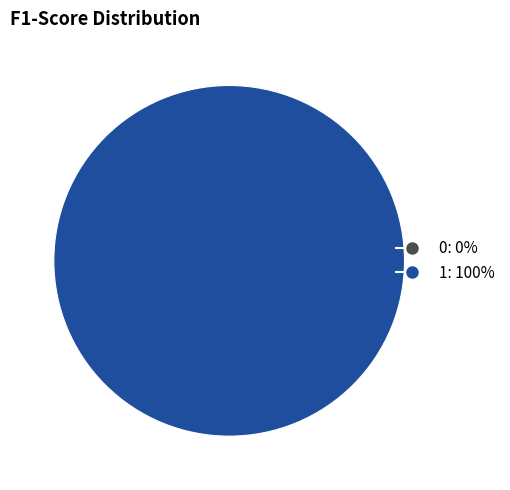

Between 0 and 1, which is larger?

1